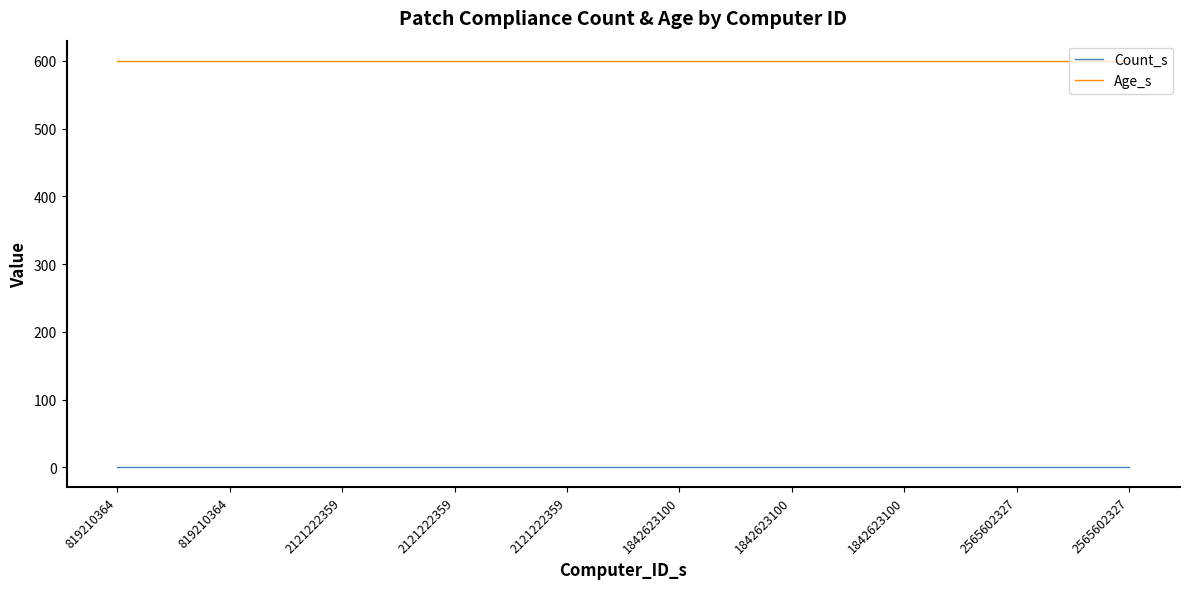

Which series has the largest range (max minus min)?

Count_s